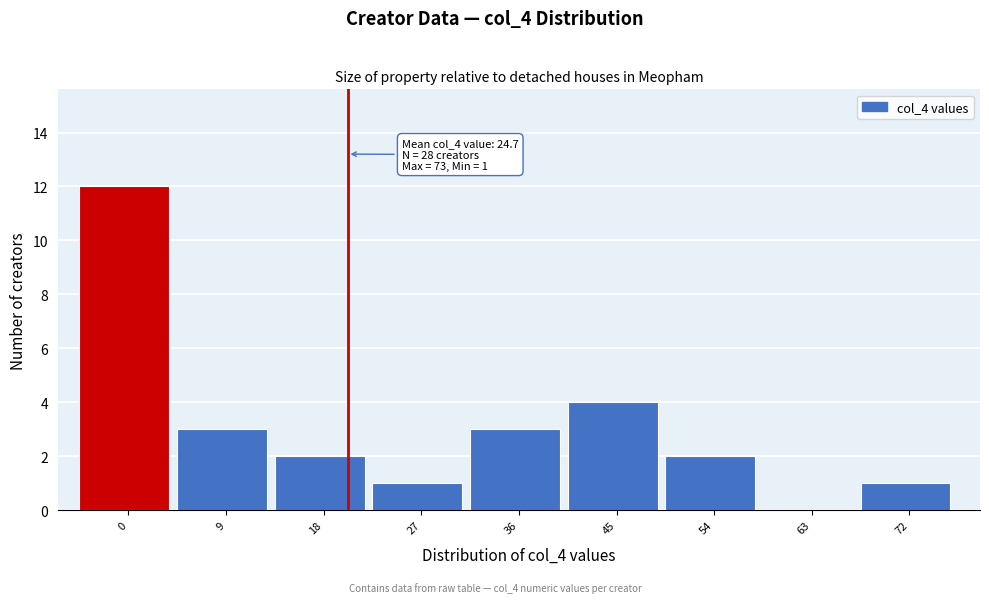

Reading left to right, extract all data points from this chart.

0=12	9=3	18=2	27=1	36=3	45=4	54=2	63=0	72=1